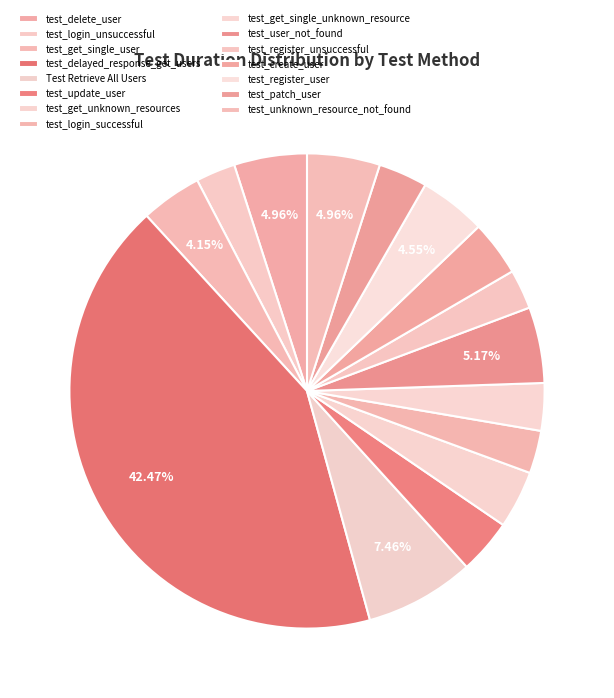

What is the largest slice in the pie chart?

test_delayed_response_get_users